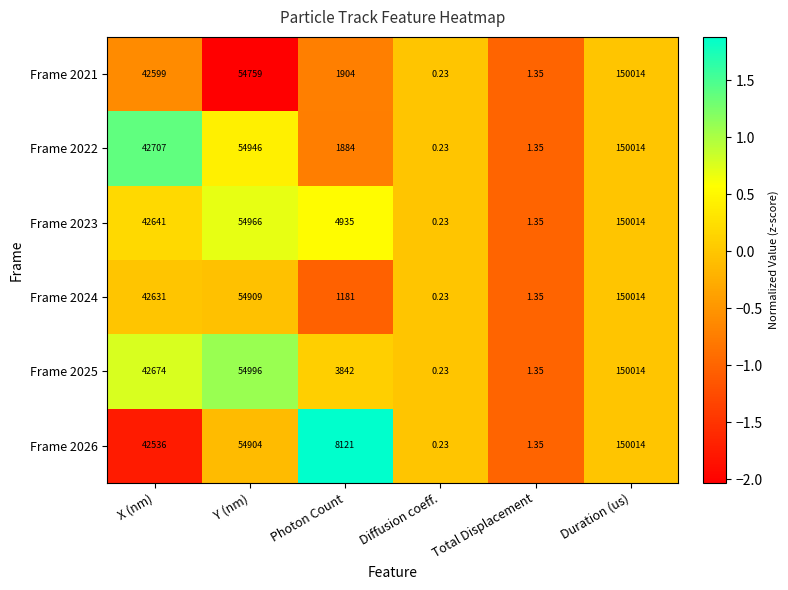

Rank the categories by Frame 2025 value from lowest to highest.

Diffusion coeff., Total Displacement, Photon Count, X (nm), Y (nm), Duration (us)